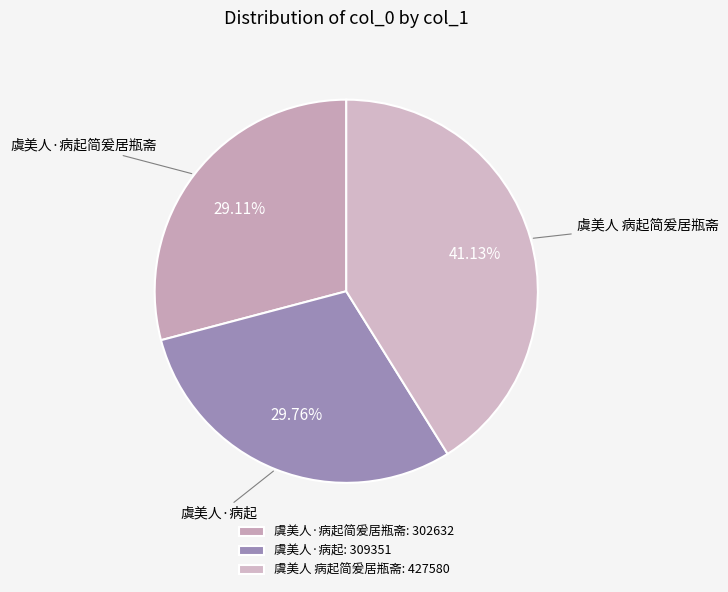

Approximately how many times larger is the value at 虞美人·病起 compared to 虞美人·病起简爰居瓶斋?

1.0